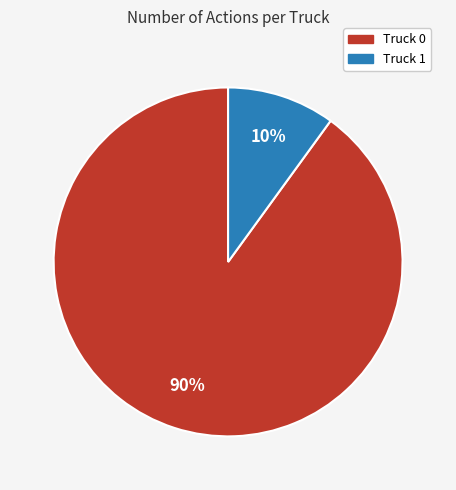

Is Truck 0 the majority of the pie?

Yes